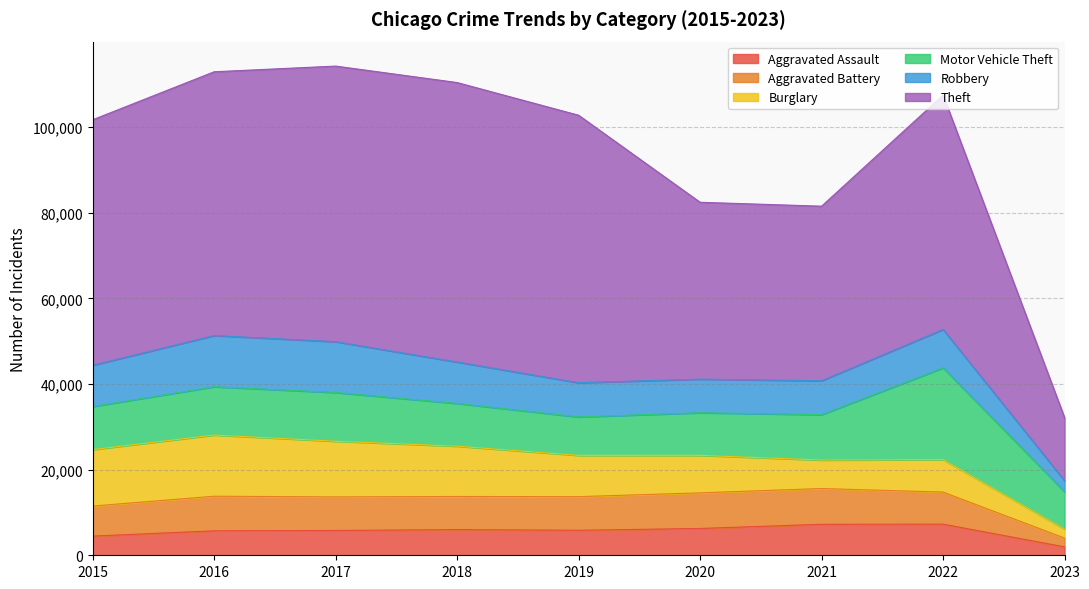

What is the difference between the second highest and second lowest values in the Burglary series?

6526